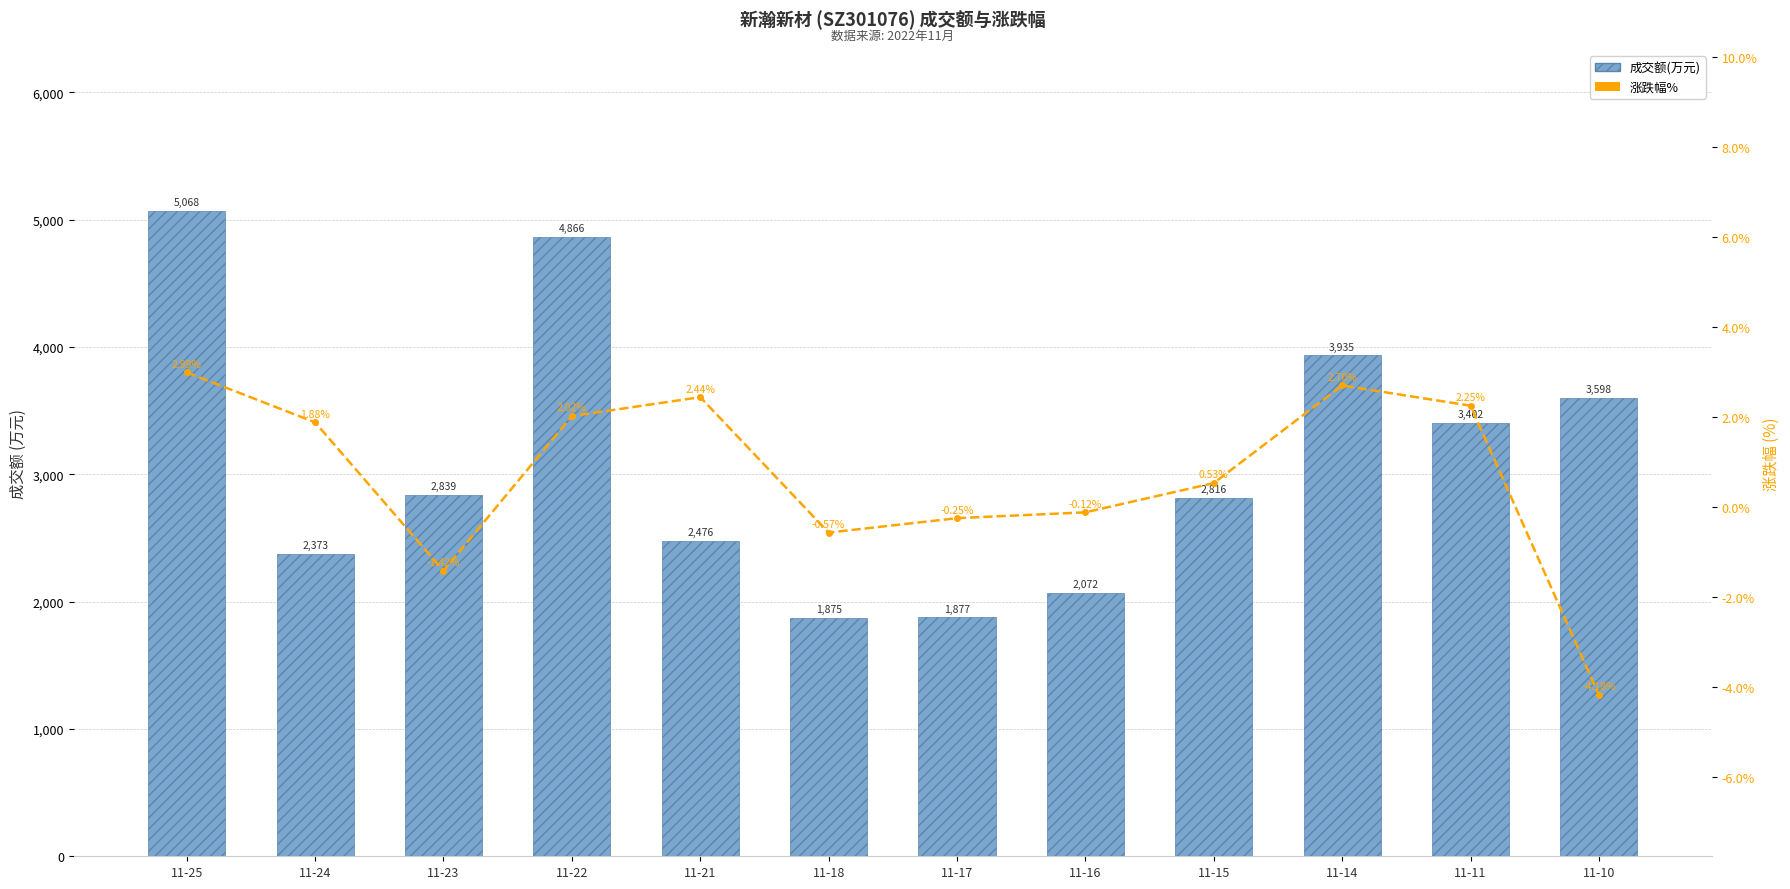

Between 11-16 and 11-10, which series saw the biggest shift?

成交额(万元)